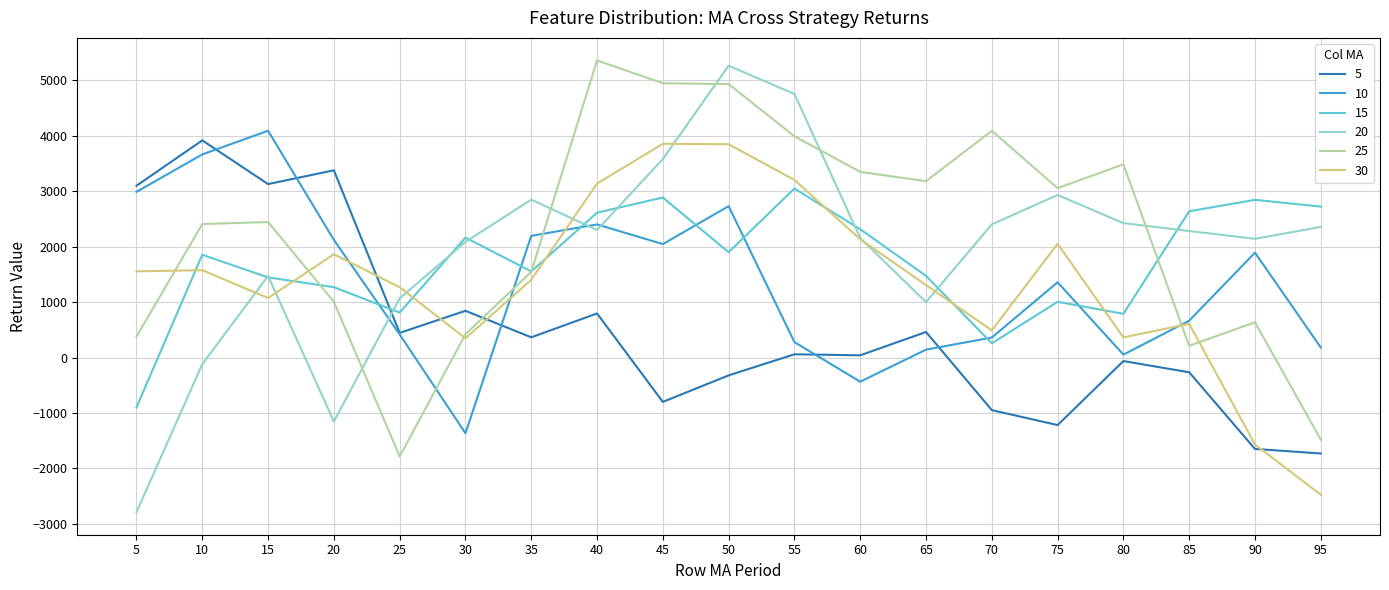

Is this an area chart (filled region under the line)?

No